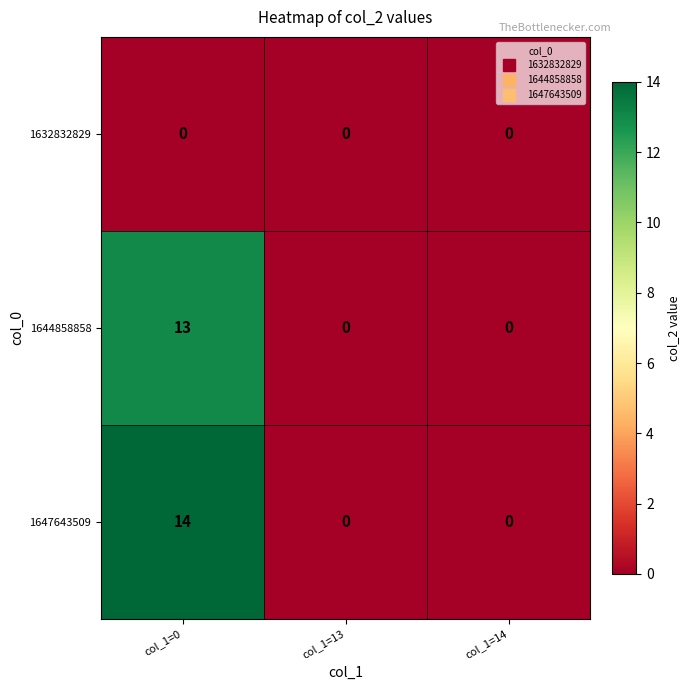

What is the greatest value displayed?

14